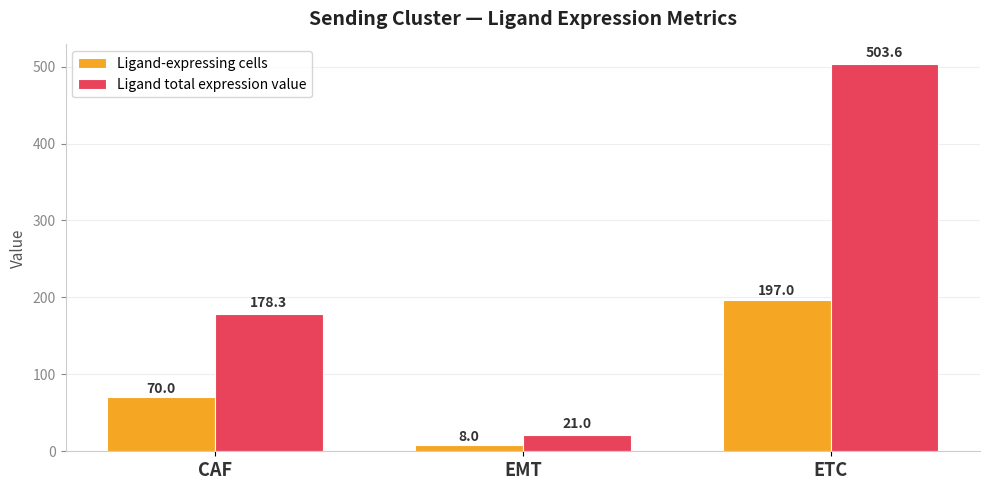

Rank the series by their average value, from highest to lowest.

Ligand total expression value, Ligand-expressing cells